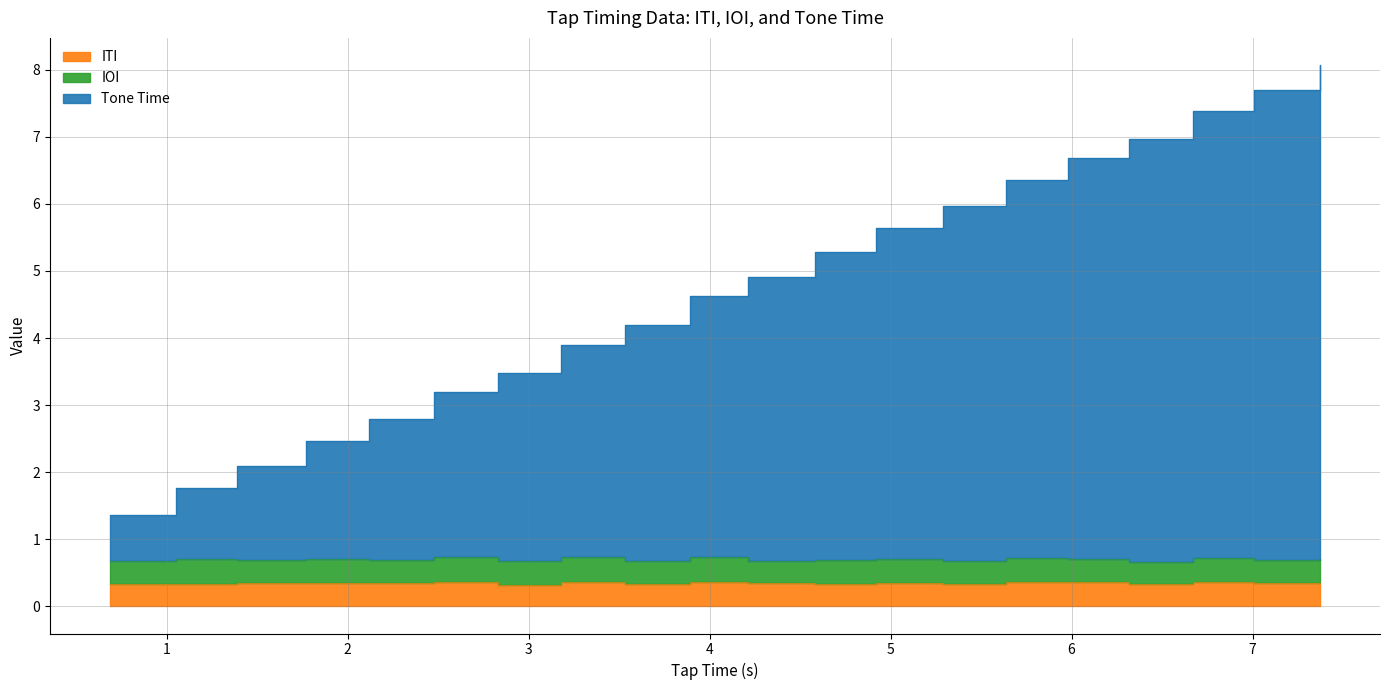

Count the ITI values in the range 0 to 1.

20